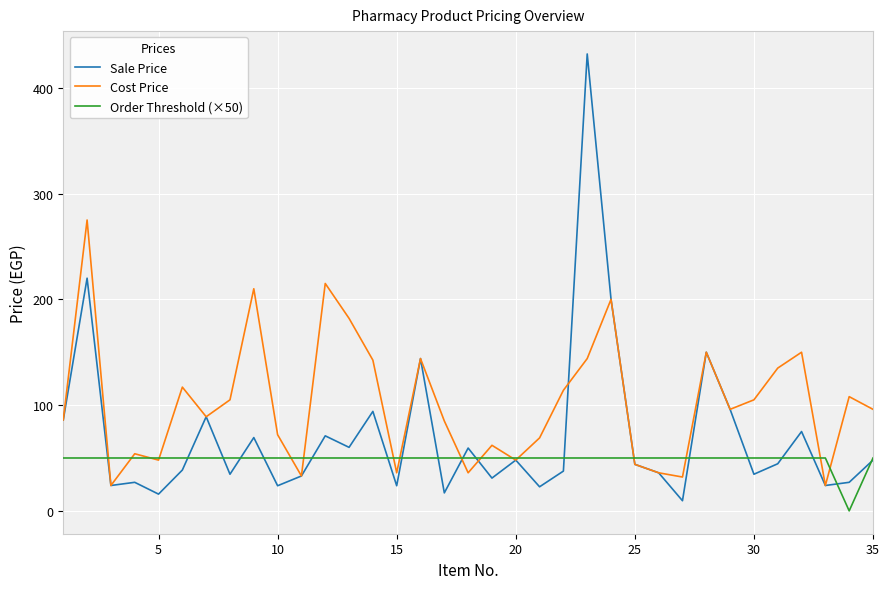

Which series has the largest range (max minus min)?

Sale Price